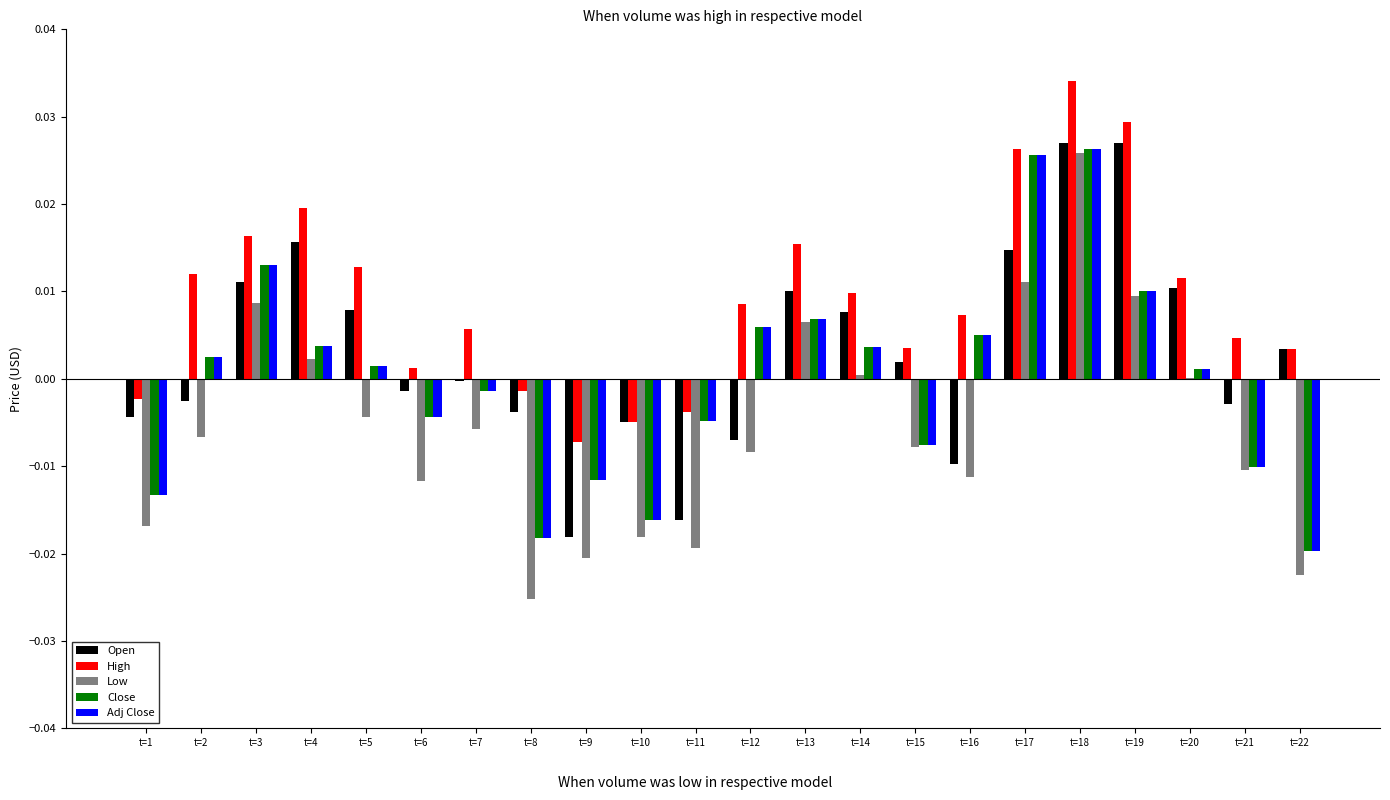

Which category has the highest value in the Low series?

t=18